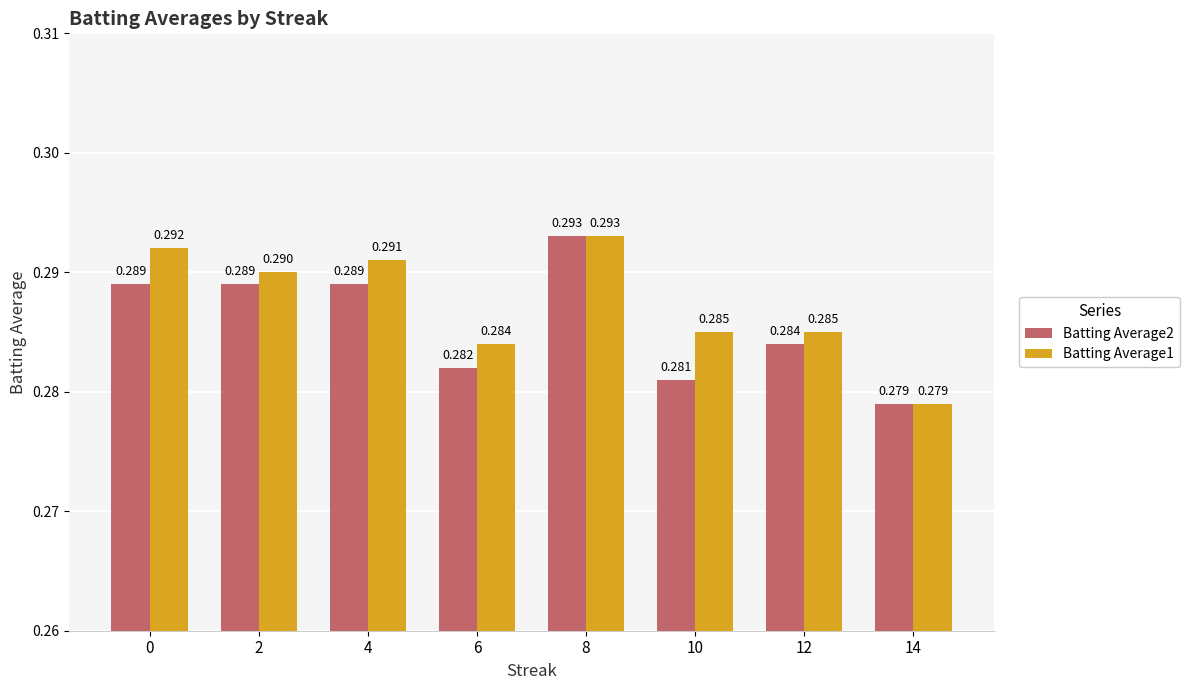

What is the sum of the Batting Average2 values at 8 and 14?

0.6